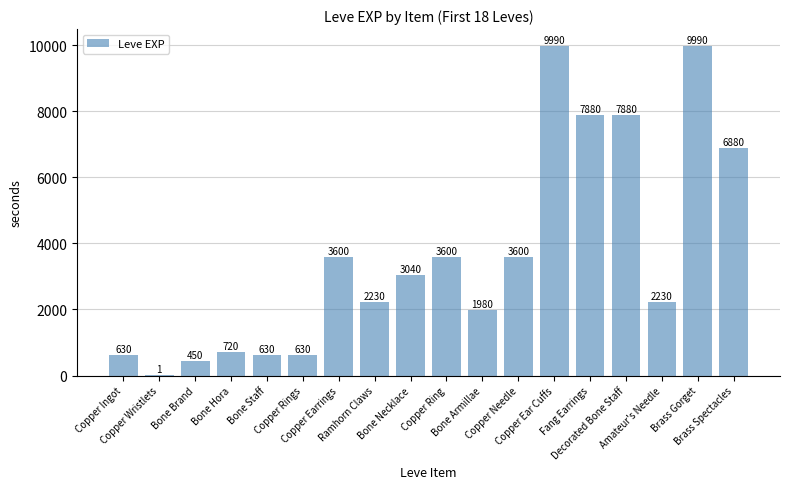

How many categories are shown in the chart?

18